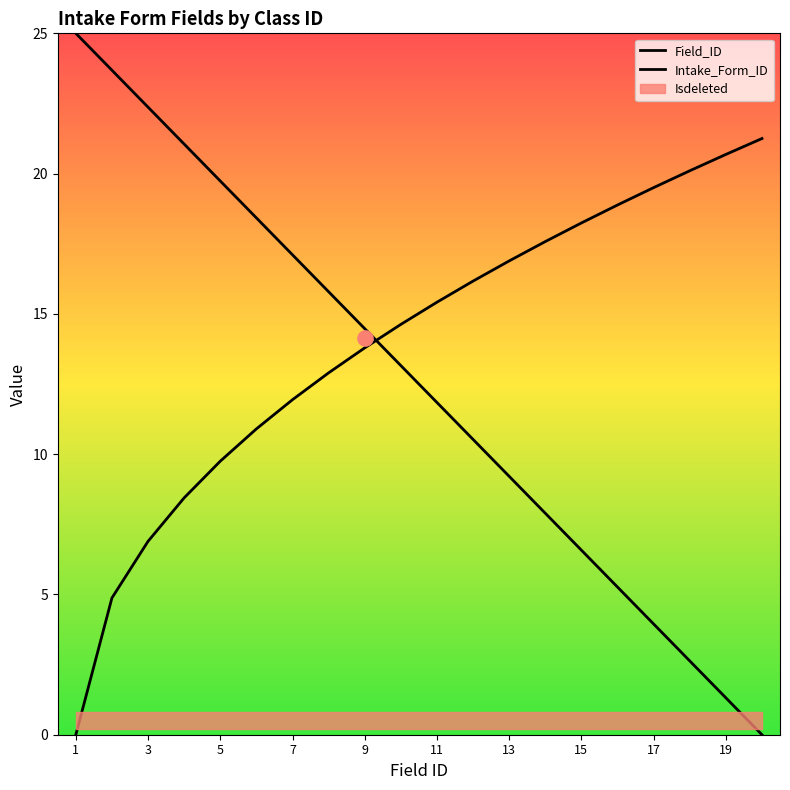

Which series has the largest total across all categories?

Intake_Form_ID